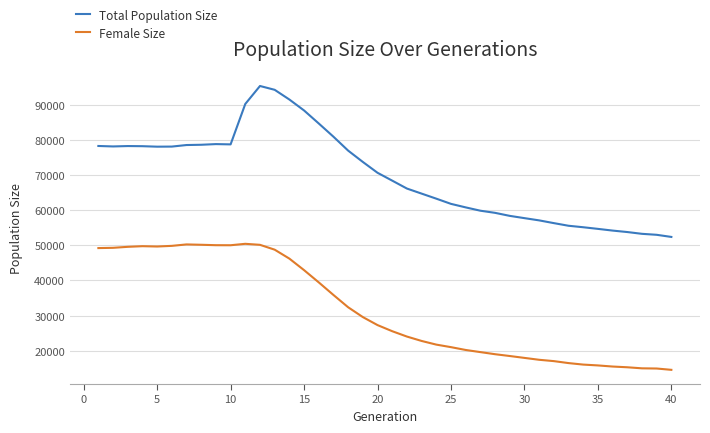

True or false: Total Population Size and Female Size cross at least once.

False